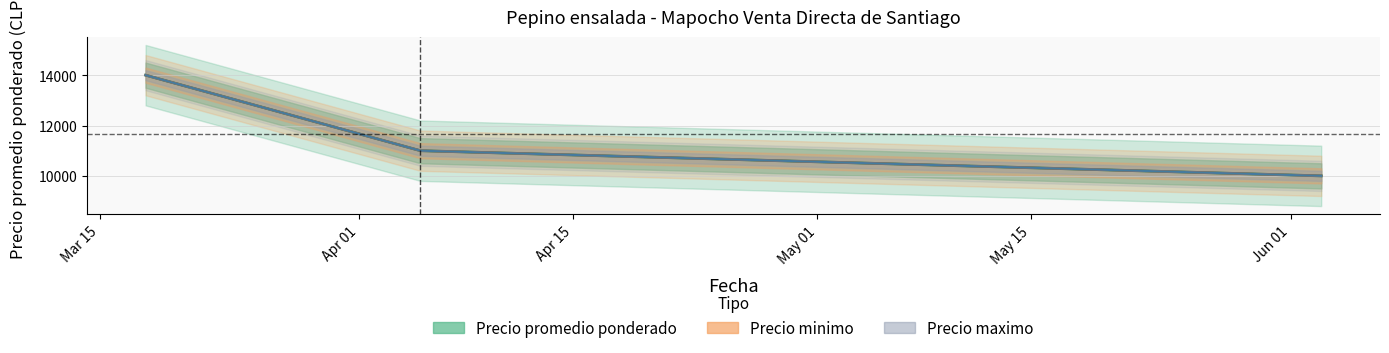

Count the Precio promedio ponderado values in the range 10000 to 14000.

3